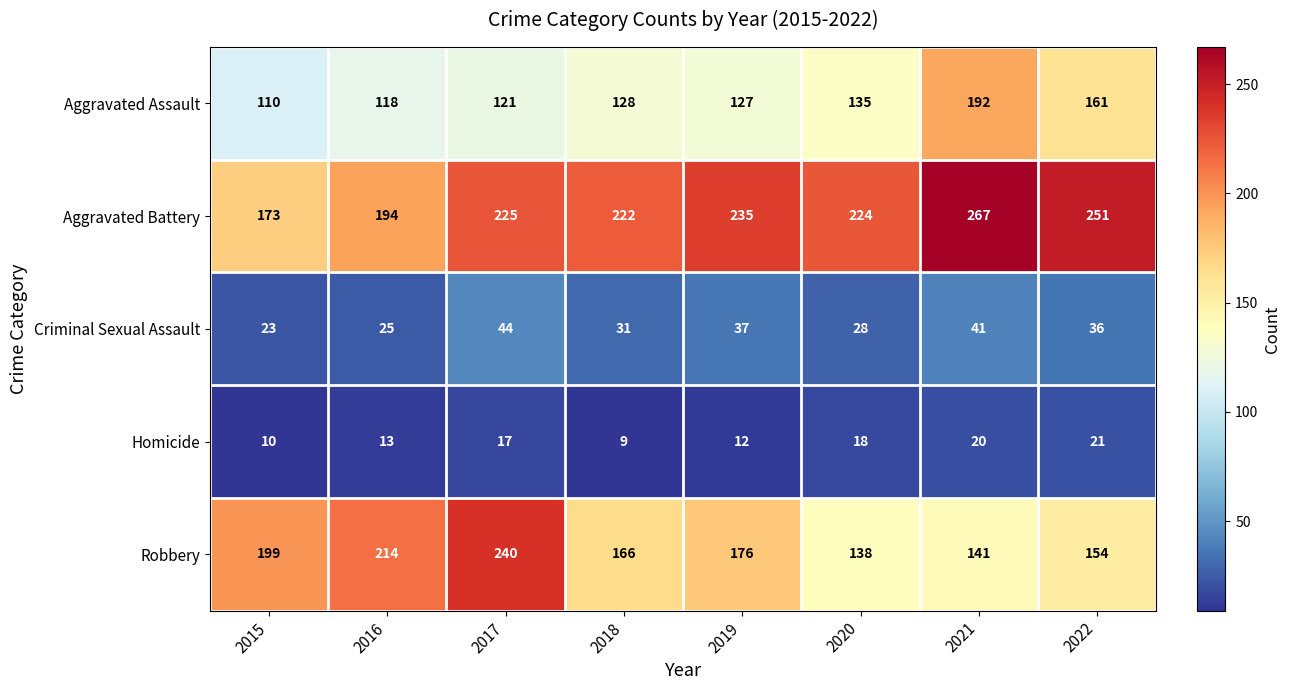

The Homicide series shows 13 at 2015. True or false?

False